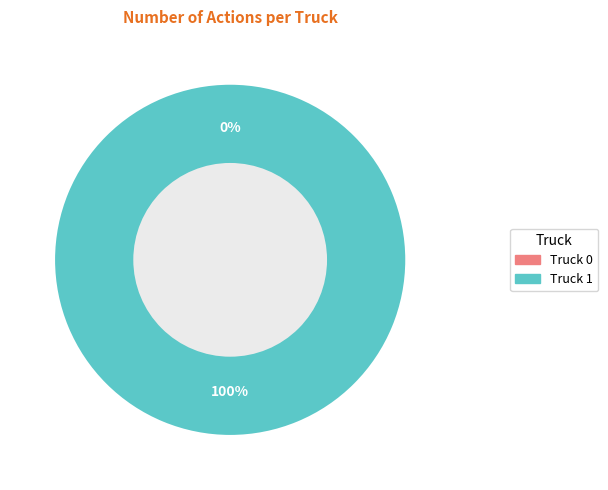

Is it true that Truck 1 is 100% of the pie?

True